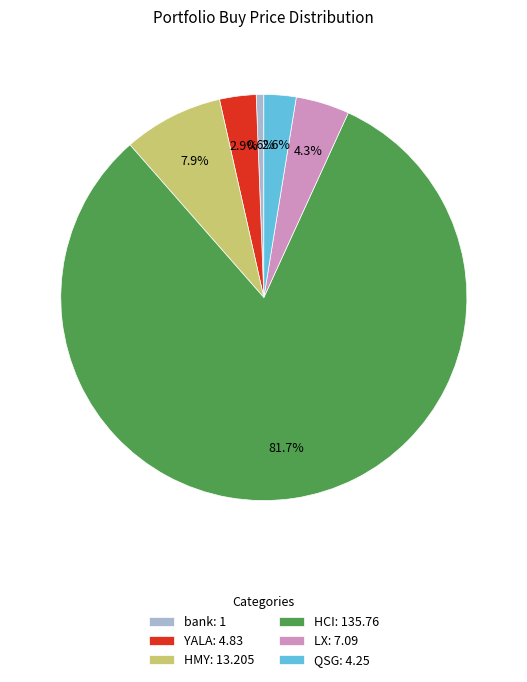

The YALA slice represents 3% of the pie. True or false?

True